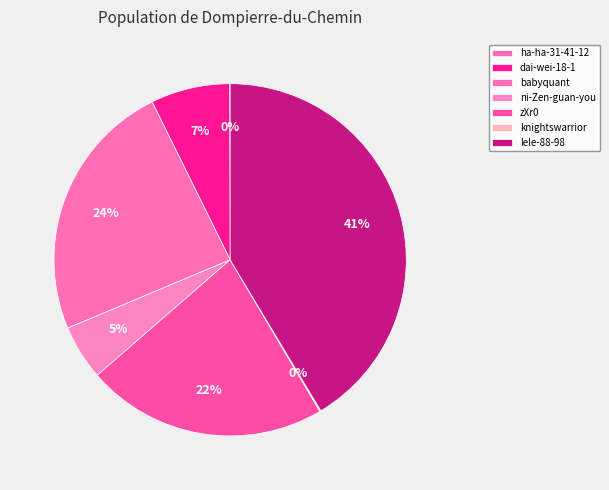

To the nearest percent, what is the difference between the largest and smallest slice percentages?

41%